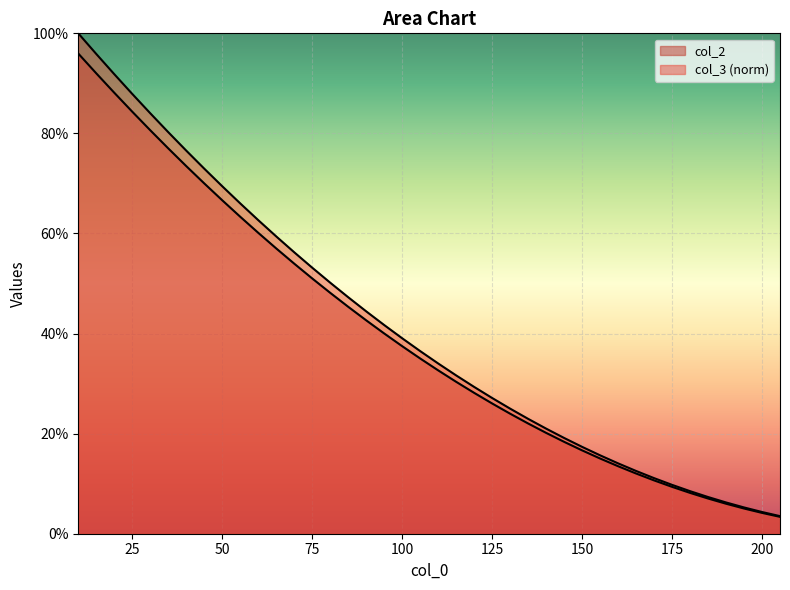

True or false: col_2 and col_3 intersect in this chart.

False